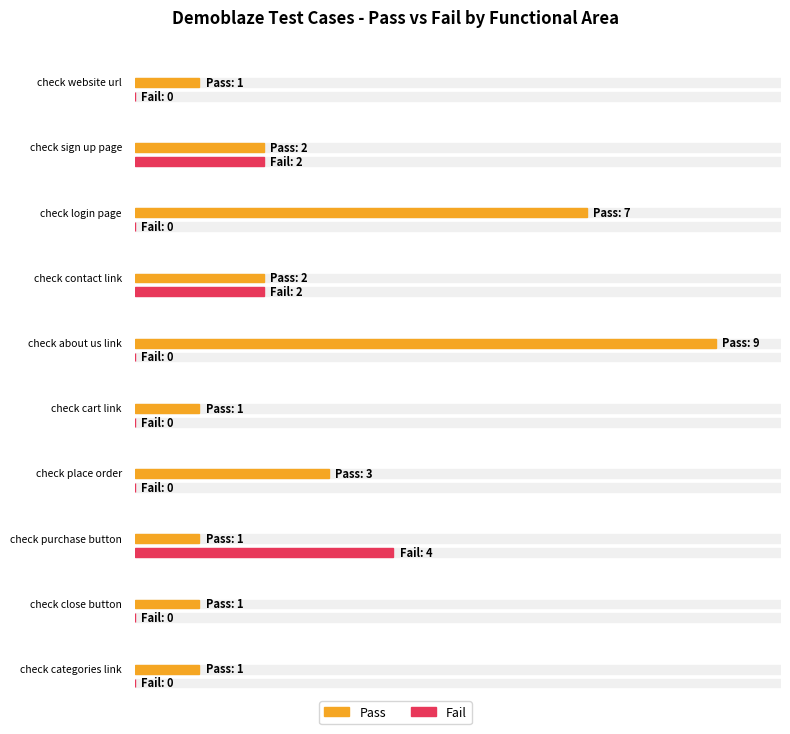

Between check purchase button and check close button, which series saw the biggest shift?

Fail